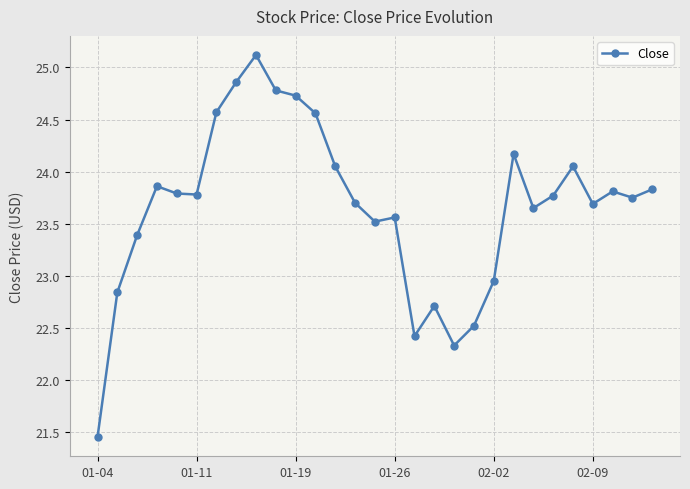

What is the value of the 19th point from the left?

22.3